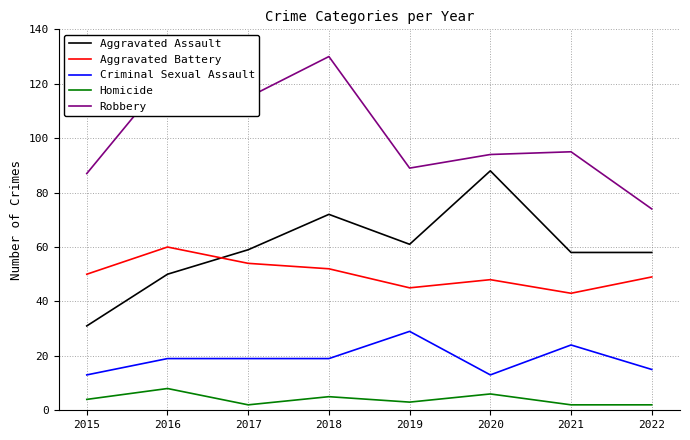

True or false: Aggravated Assault has a value of 126 at 2018.

False